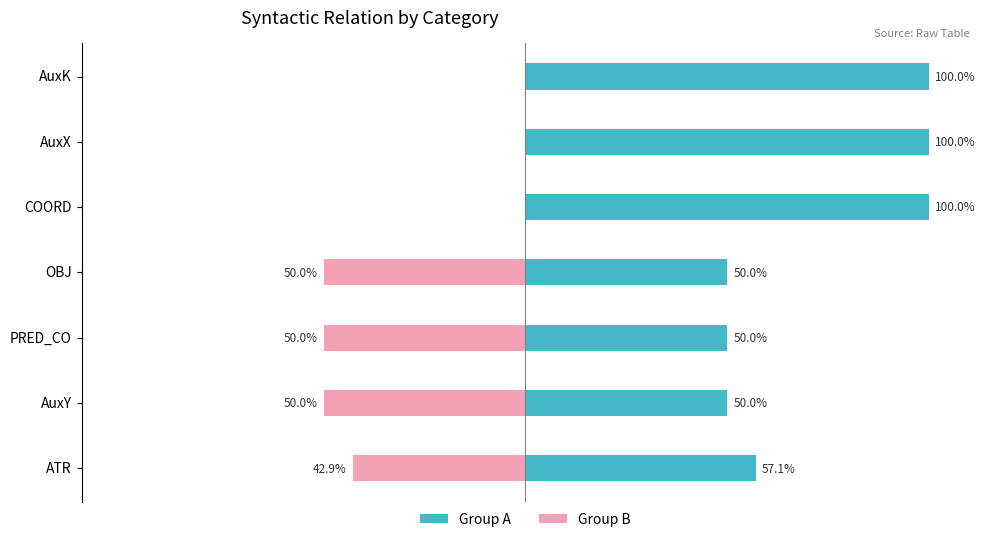

What is the difference between the maximum and minimum values in the Group A series?

50.0